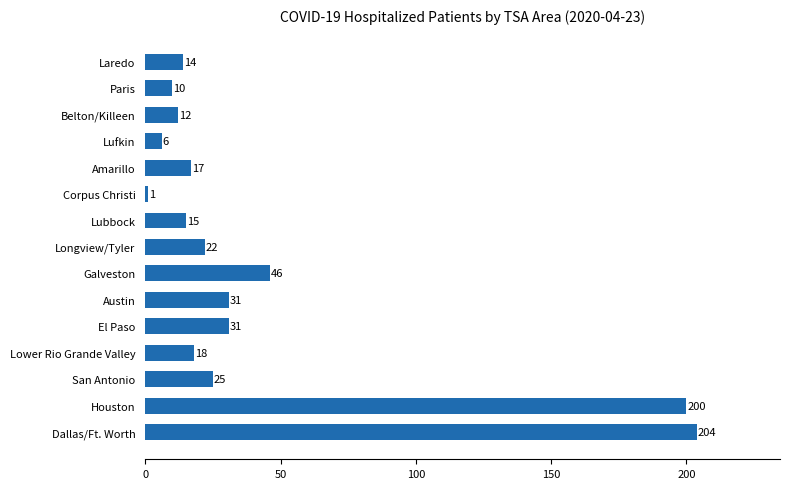

Is it true that the value at Lubbock is 26?

False